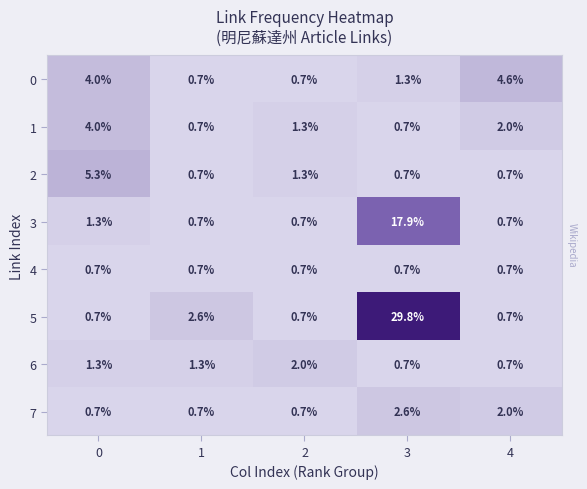

Count the 7 values in the range 0 to 2.

4